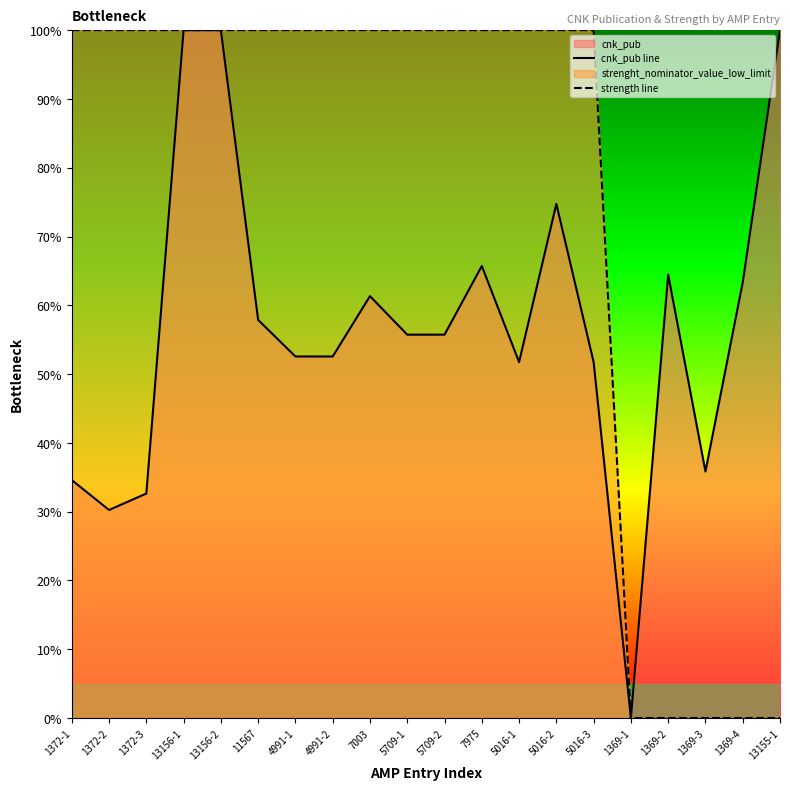

Rank the series by their average value, from highest to lowest.

strength line, cnk_pub line